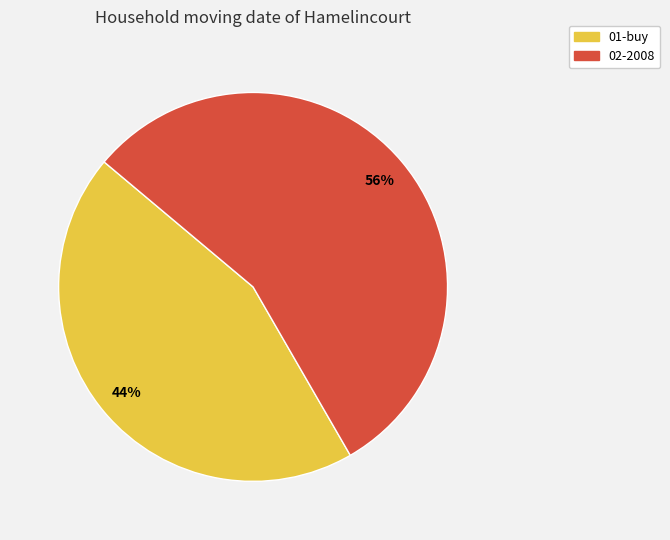

Combined, do 01-buy and 02-2008 account for over 50%?

Yes